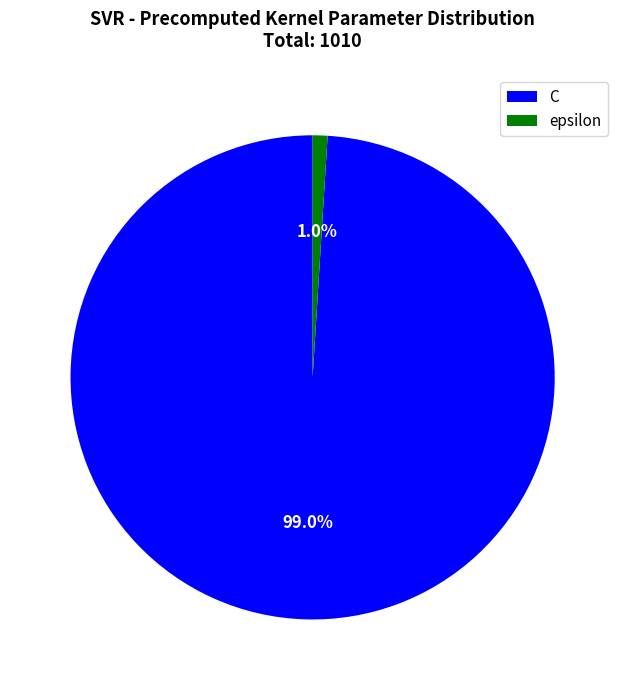

To the nearest percent, what portion does C represent?

99%